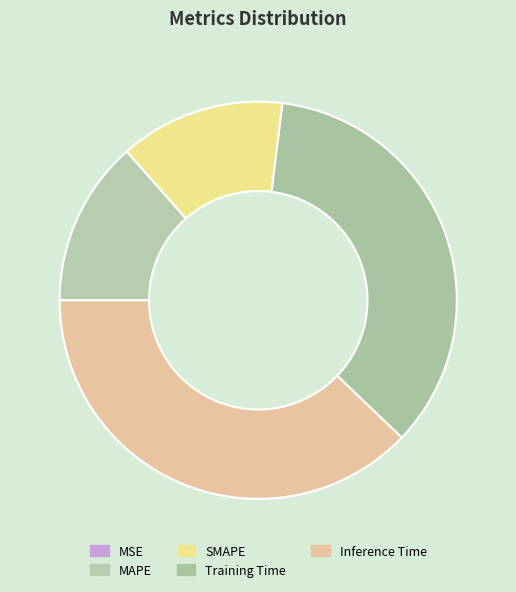

Does SMAPE account for over 50% of the chart?

No